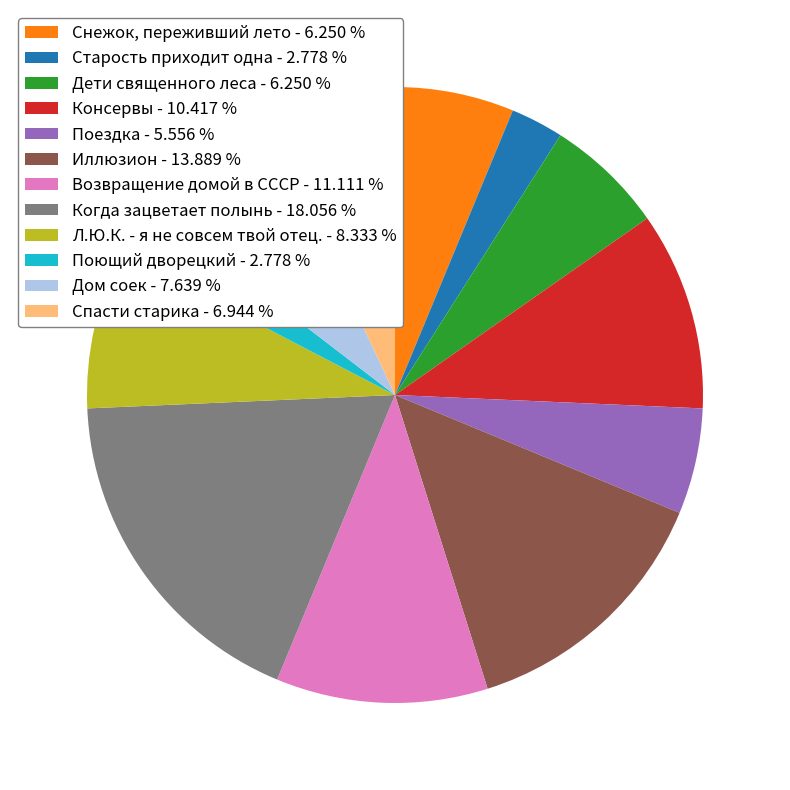

Combined, do Поездка - 5.556 % and Л.Ю.К. - я не совсем твой отец. - 8.333 % account for over 50%?

No